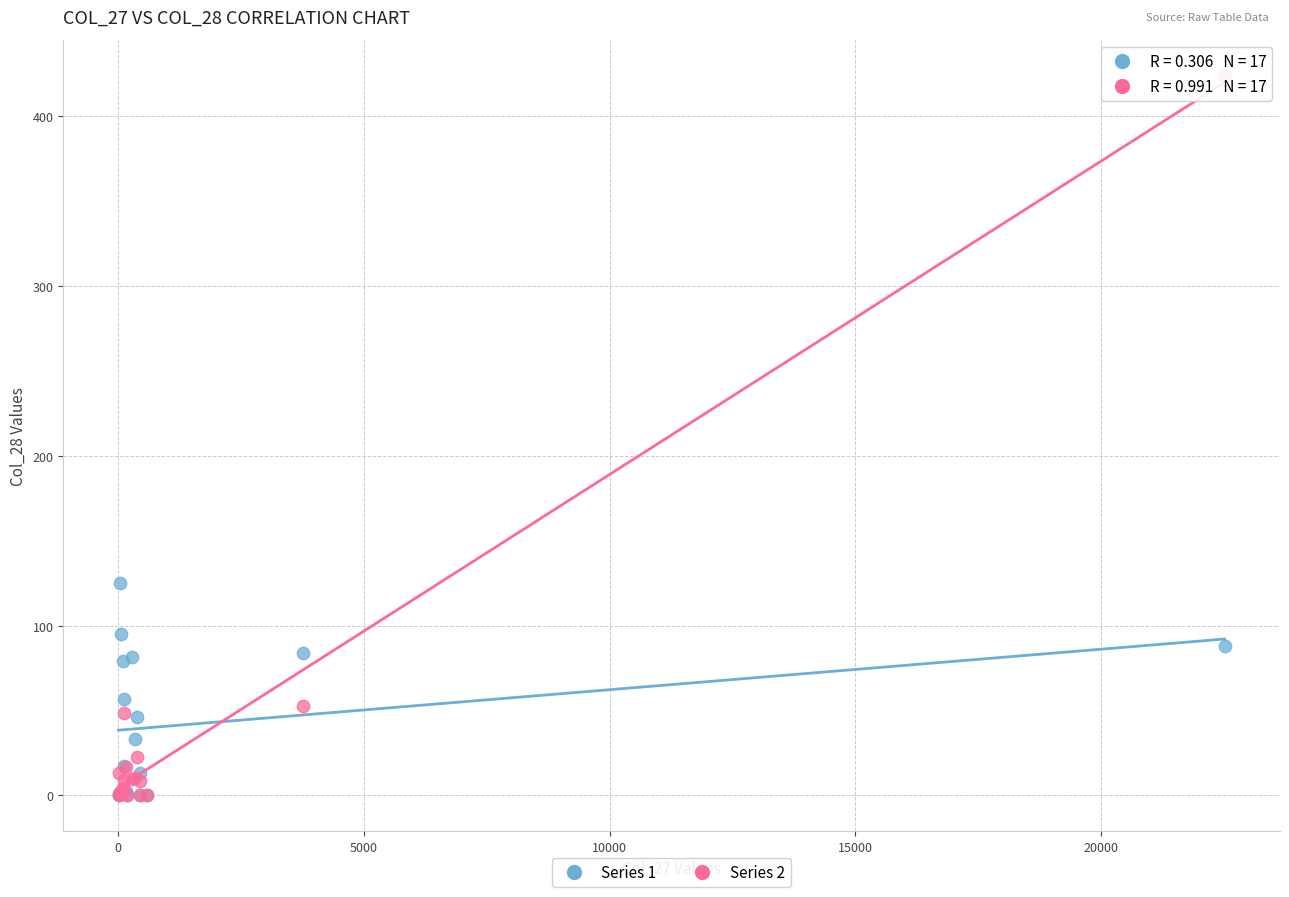

Across all series, what Y value is closest to 212?

125.0